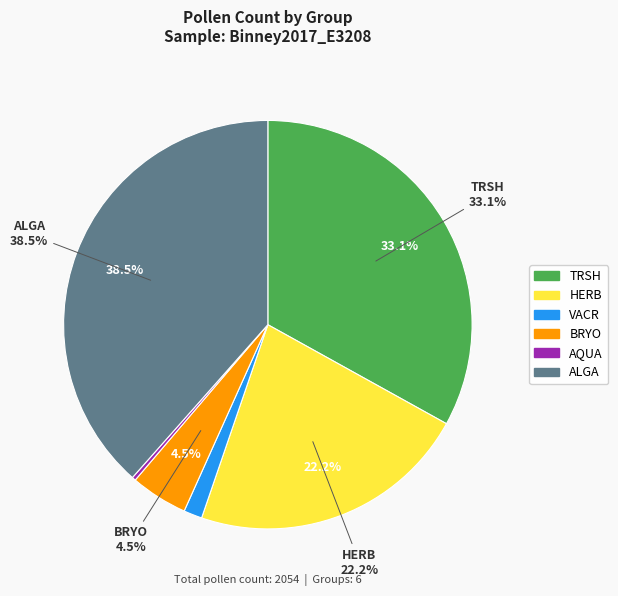

What percentage is NOT represented by AQUA?

99.7%